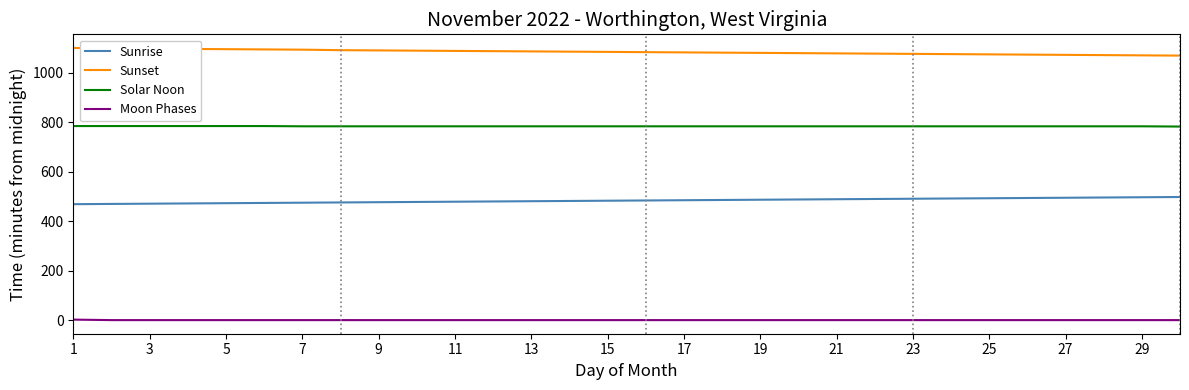

Rank the series by their average value, from highest to lowest.

Sunset, Solar Noon, Sunrise, Moon Phases